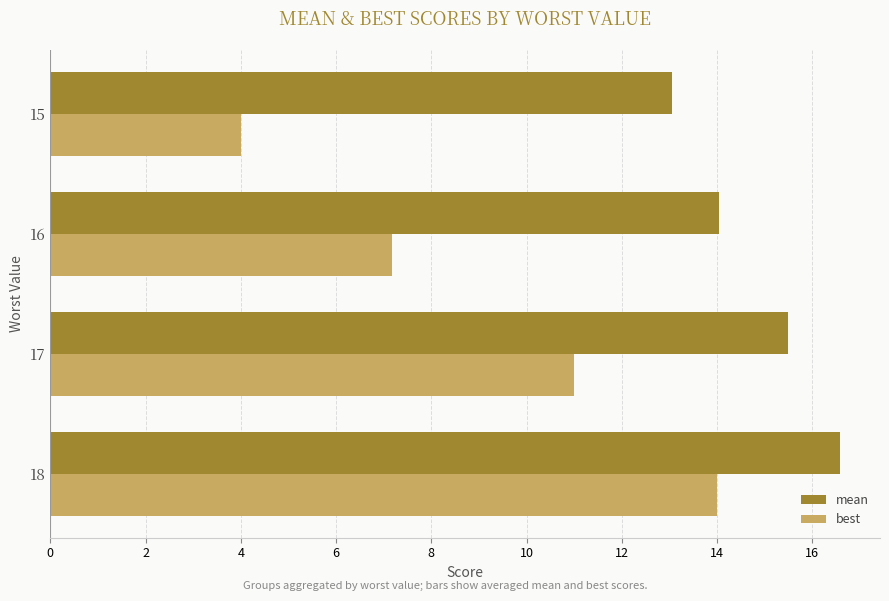

How many values in the best series are below 11?

2